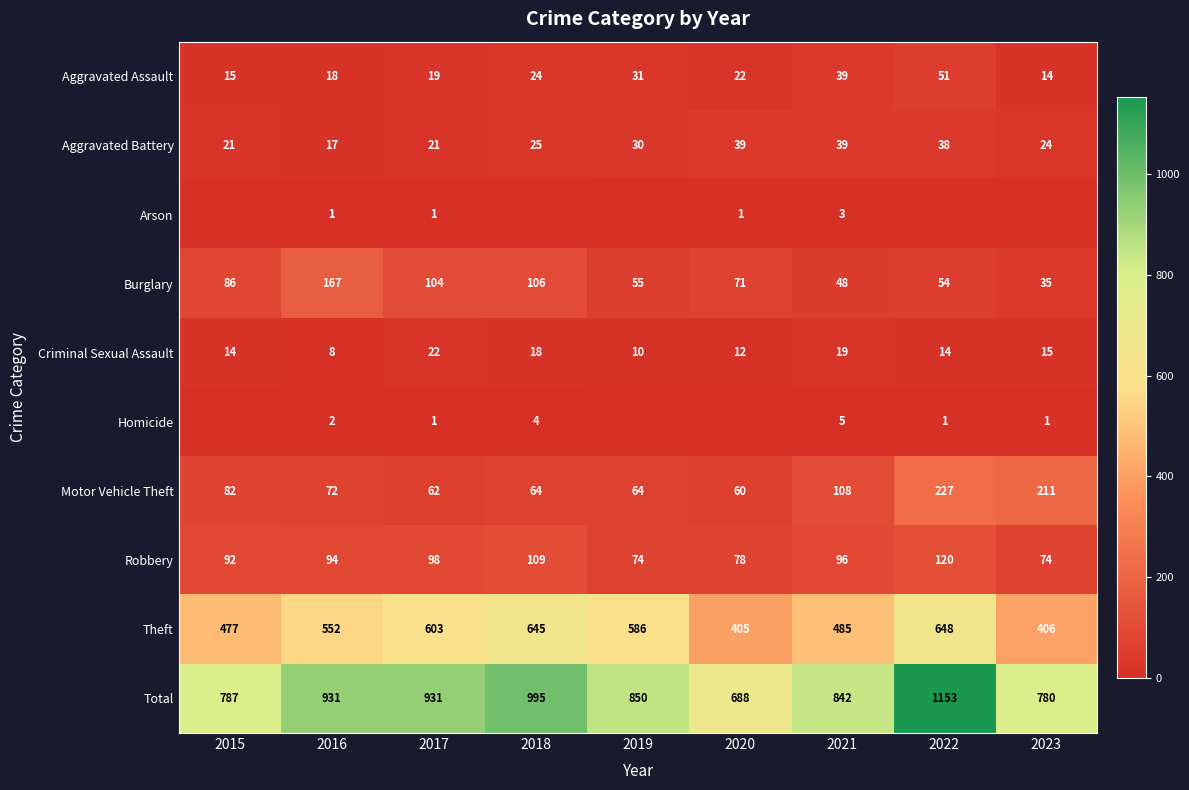

Where does the Motor Vehicle Theft series first go above 72?

2015